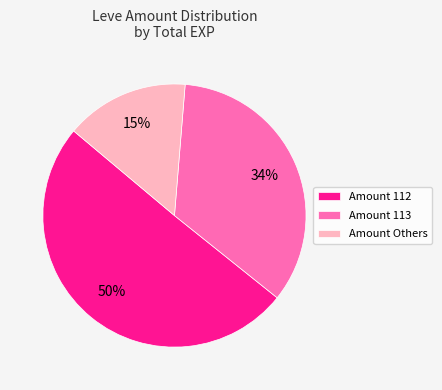

Do Amount 112 and Amount 113 together represent more than half of the pie?

Yes